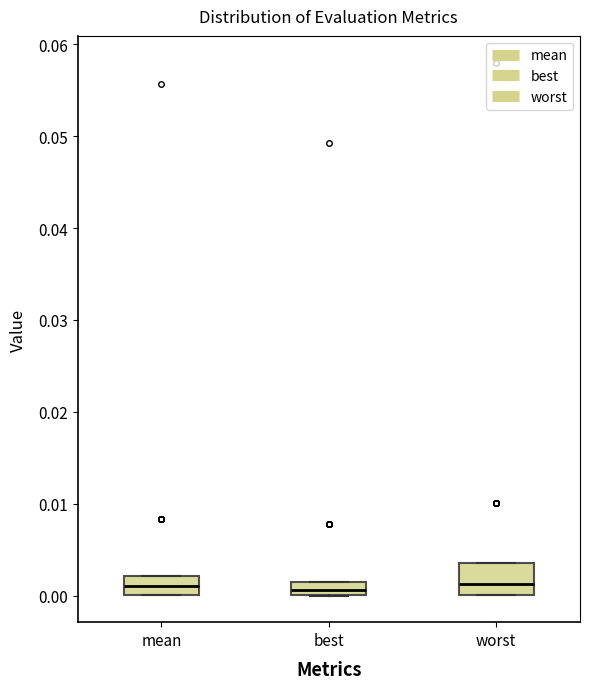

Where is the upper edge of the box for worst on the y-axis? The values are not printed on the chart, so give them approximately, as read against the axis.

0.004